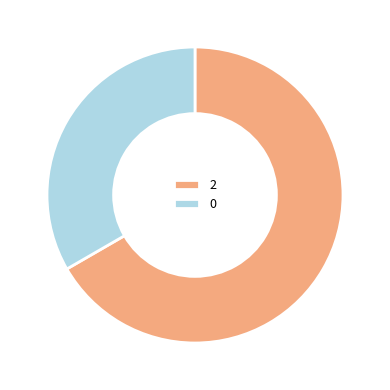

Combined, do 0 and 2 account for over 50%?

Yes